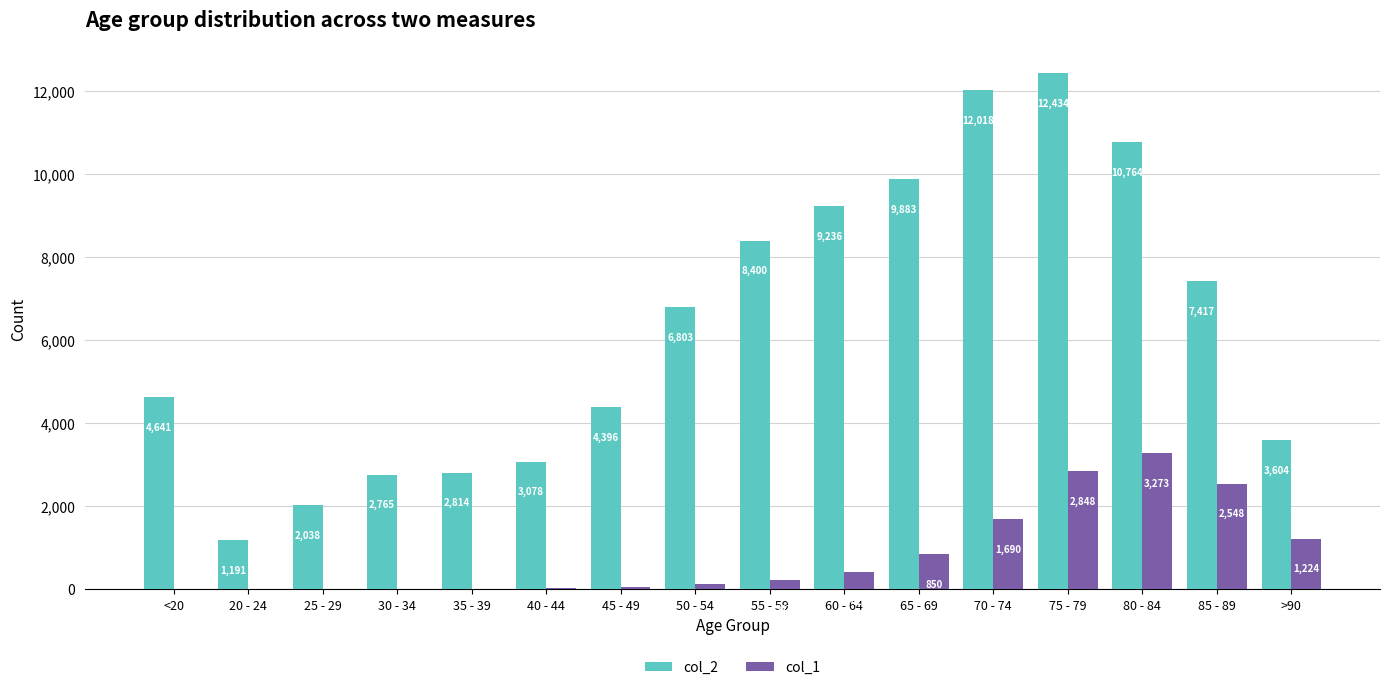

What are all the series names shown in the legend?

col_2, col_1